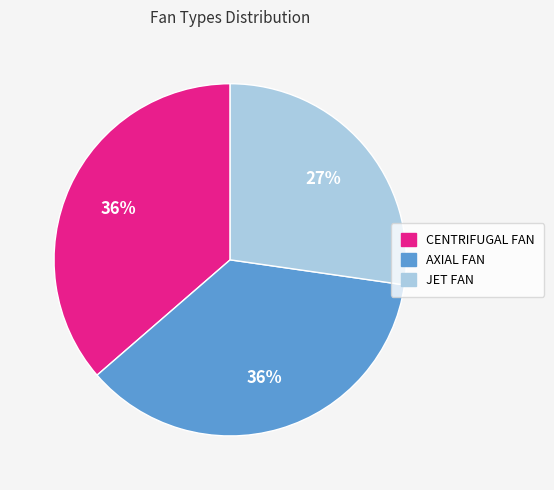

What is the smallest slice in the pie chart?

JET FAN